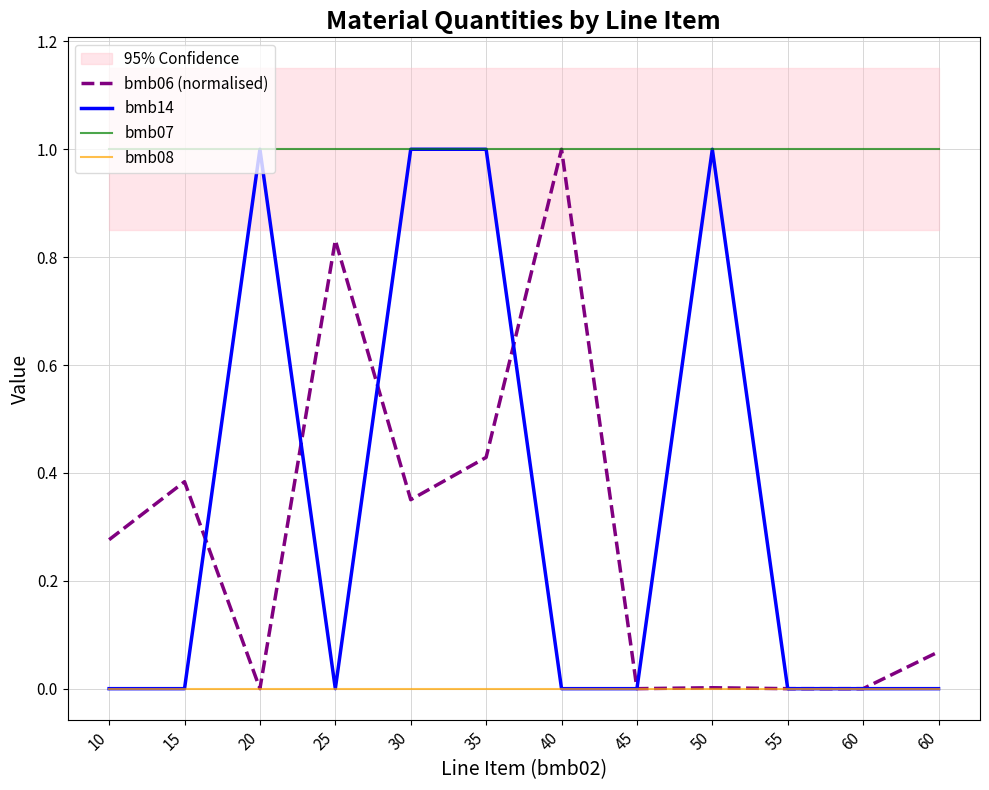

What is the total value across all series at 60?

1.0